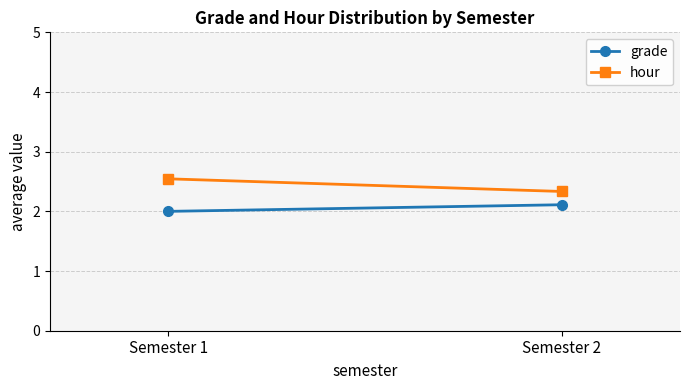

Which category has the highest value across all series?

Semester 1